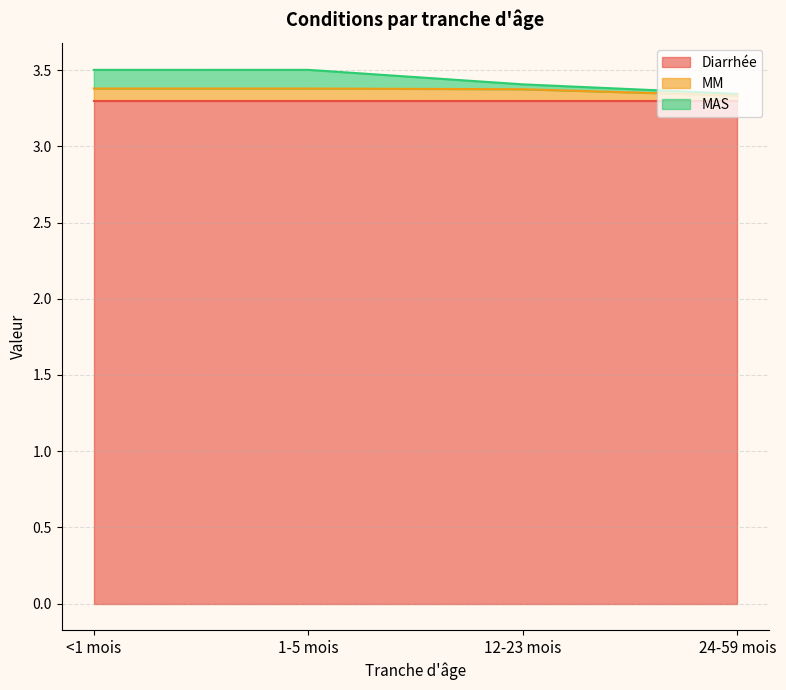

What is the value of the MM point at the 4th from the left?

3.3